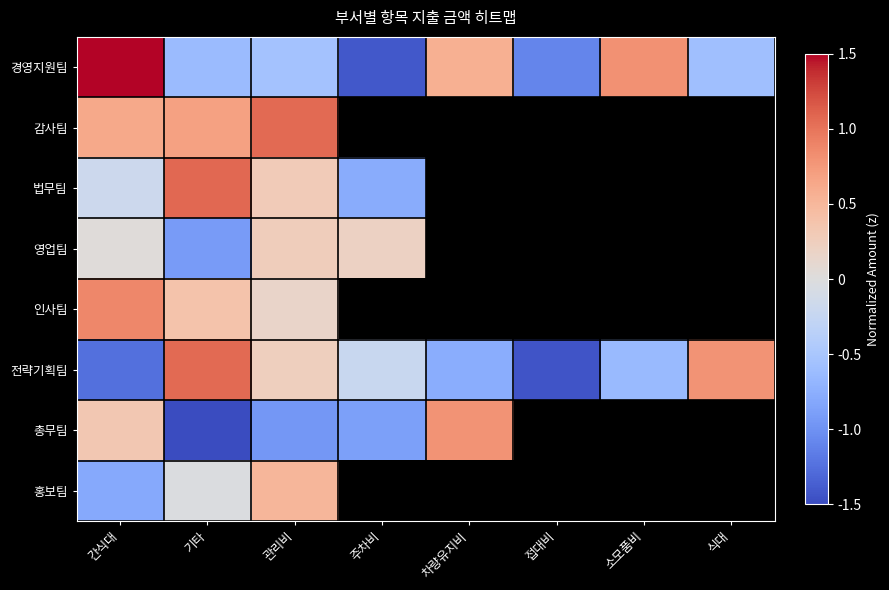

List the series in order of their peak value, lowest first.

영업팀, 홍보팀, 총무팀, 인사팀, 전략기획팀, 감사팀, 법무팀, 경영지원팀